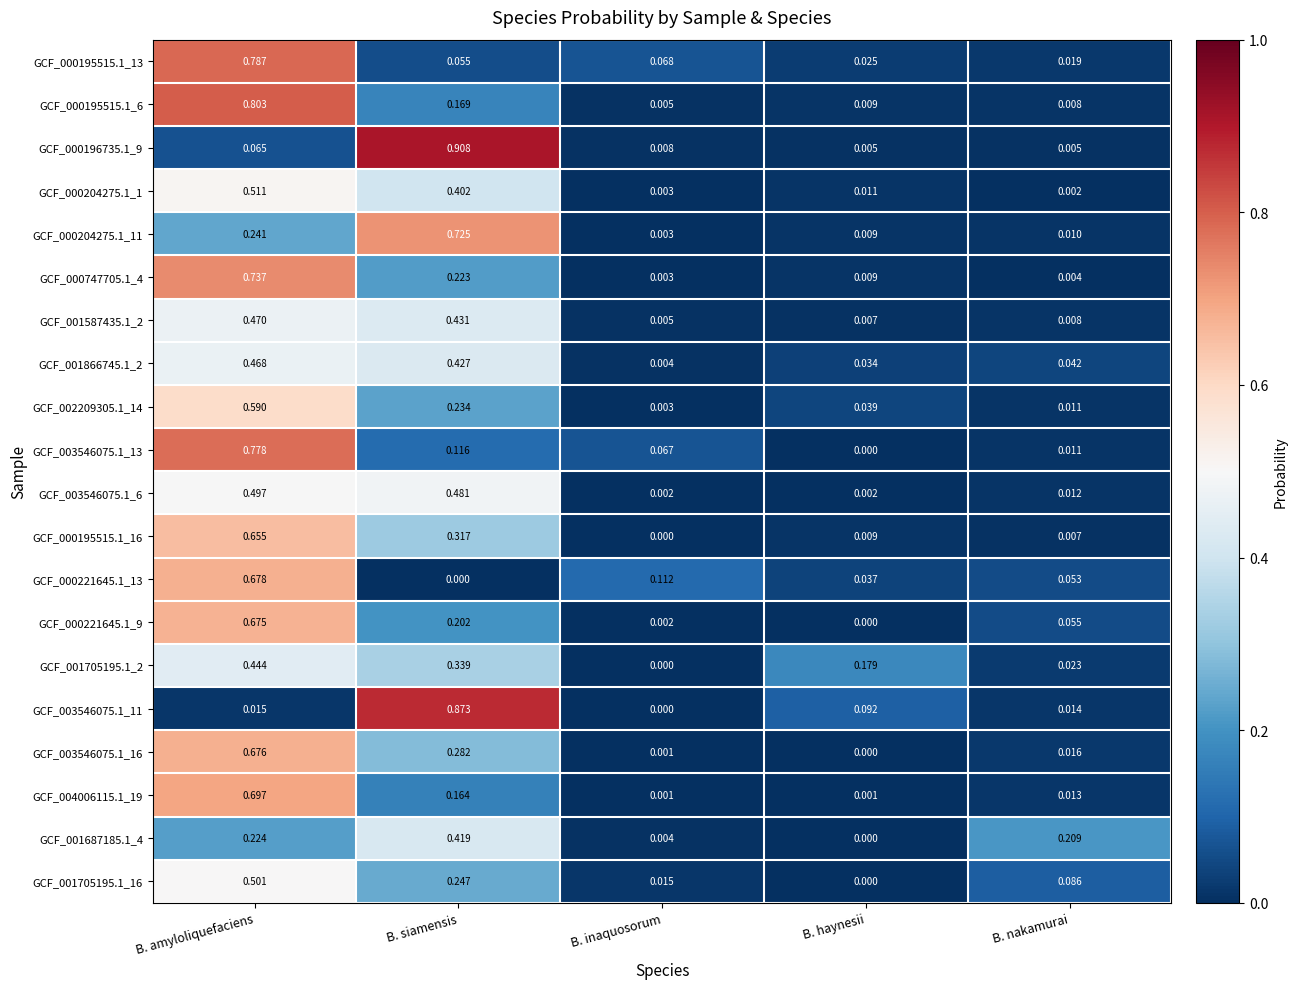

Is the value of GCF_000196735.1_9 at B. amyloliquefaciens greater than the value of GCF_001587435.1_2 at B. haynesii?

Yes